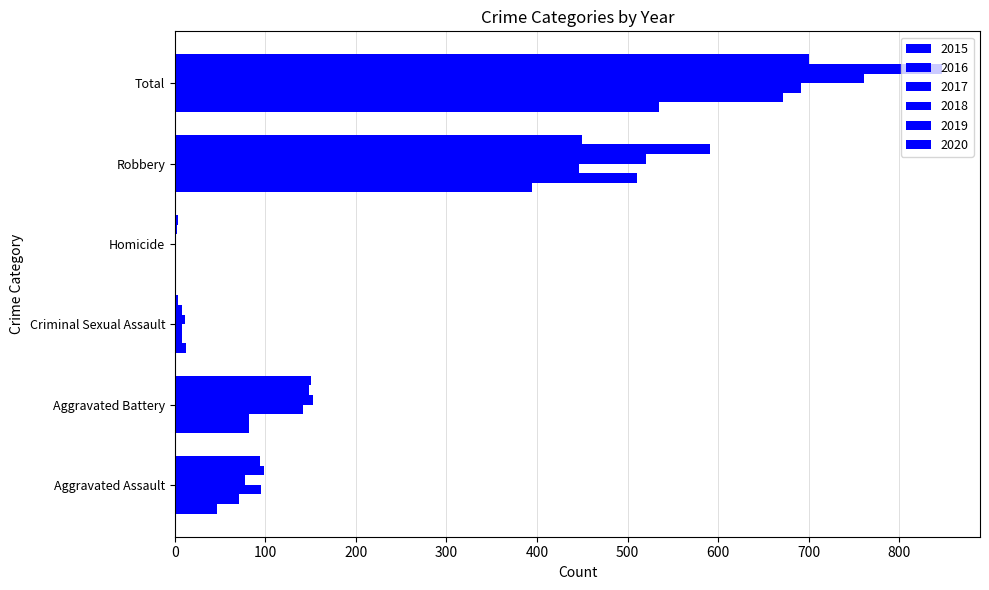

How many distinct data groups are displayed?

6